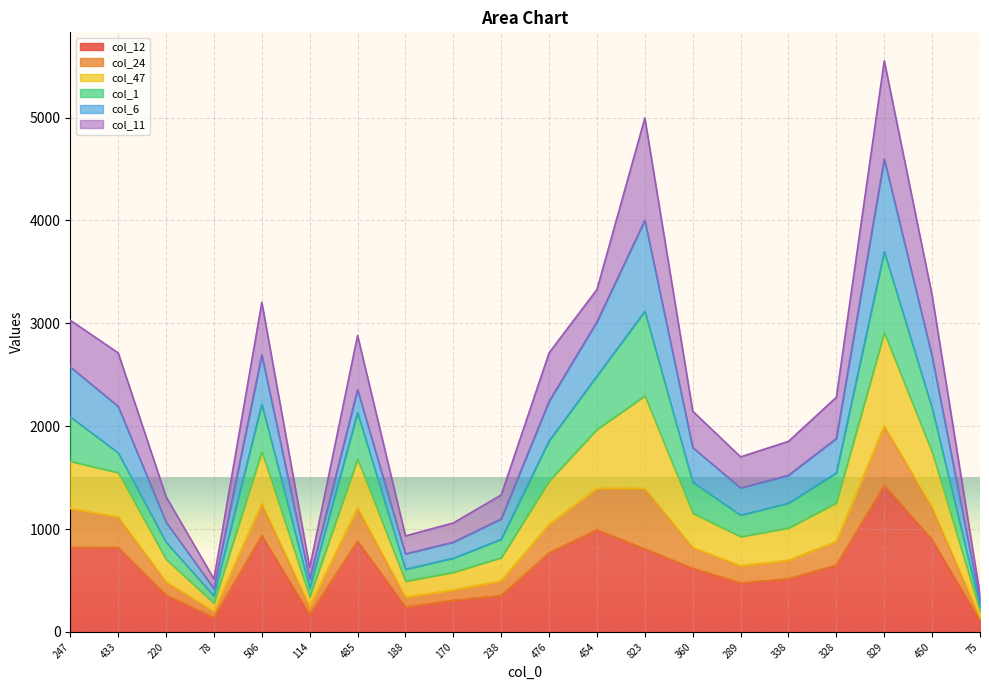

What are all the series names shown in the legend?

col_12, col_24, col_47, col_1, col_6, col_11